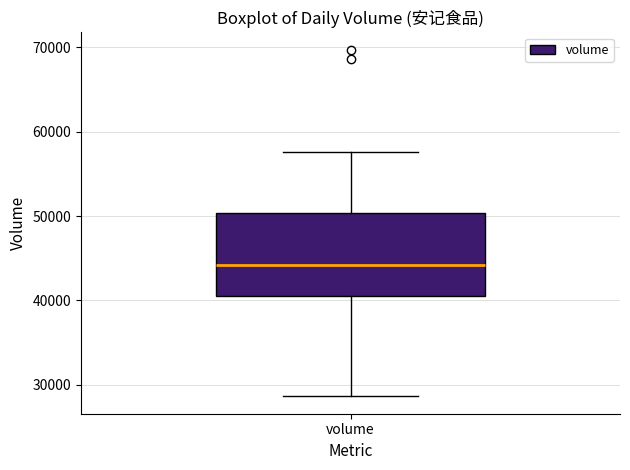

Where does the median line of the box for volume sit on the y-axis? The values are not printed on the chart, so give them approximately, as read against the axis.

44000